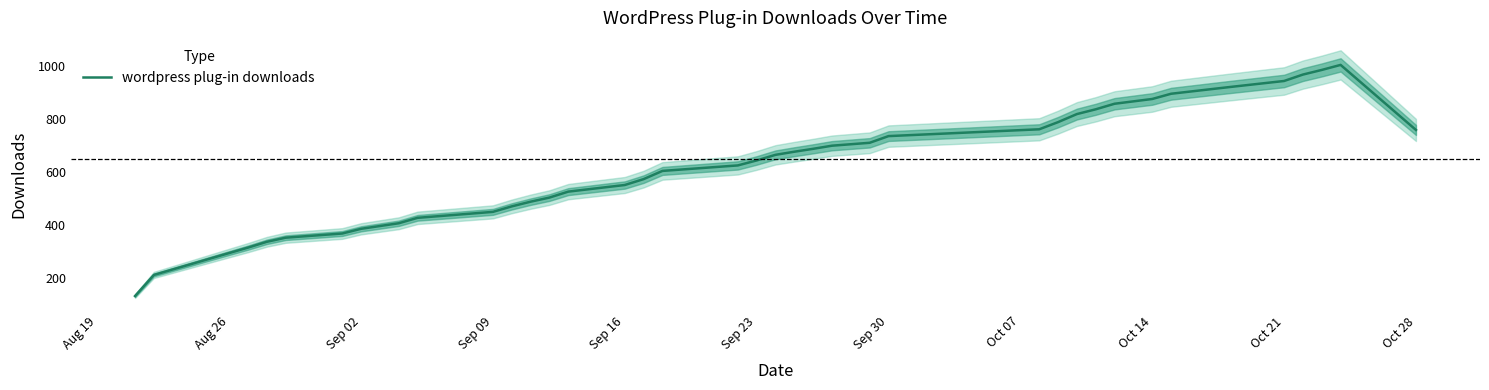

Count the number of categories in the chart.

39